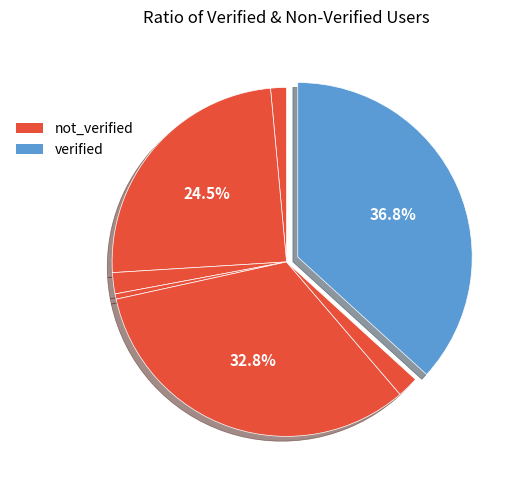

Count the number of slices in the pie.

7